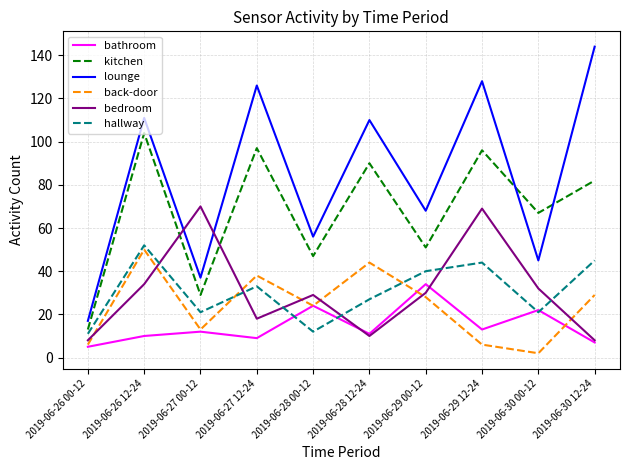

Which series ends up on top after the final intersection of back-door and bedroom?

back-door